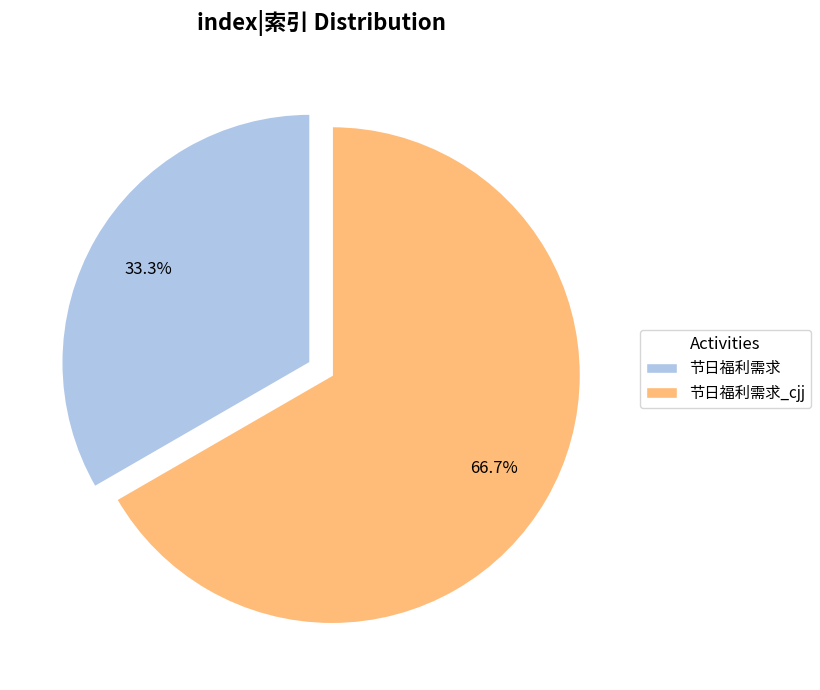

Does any single category account for the majority?

Yes